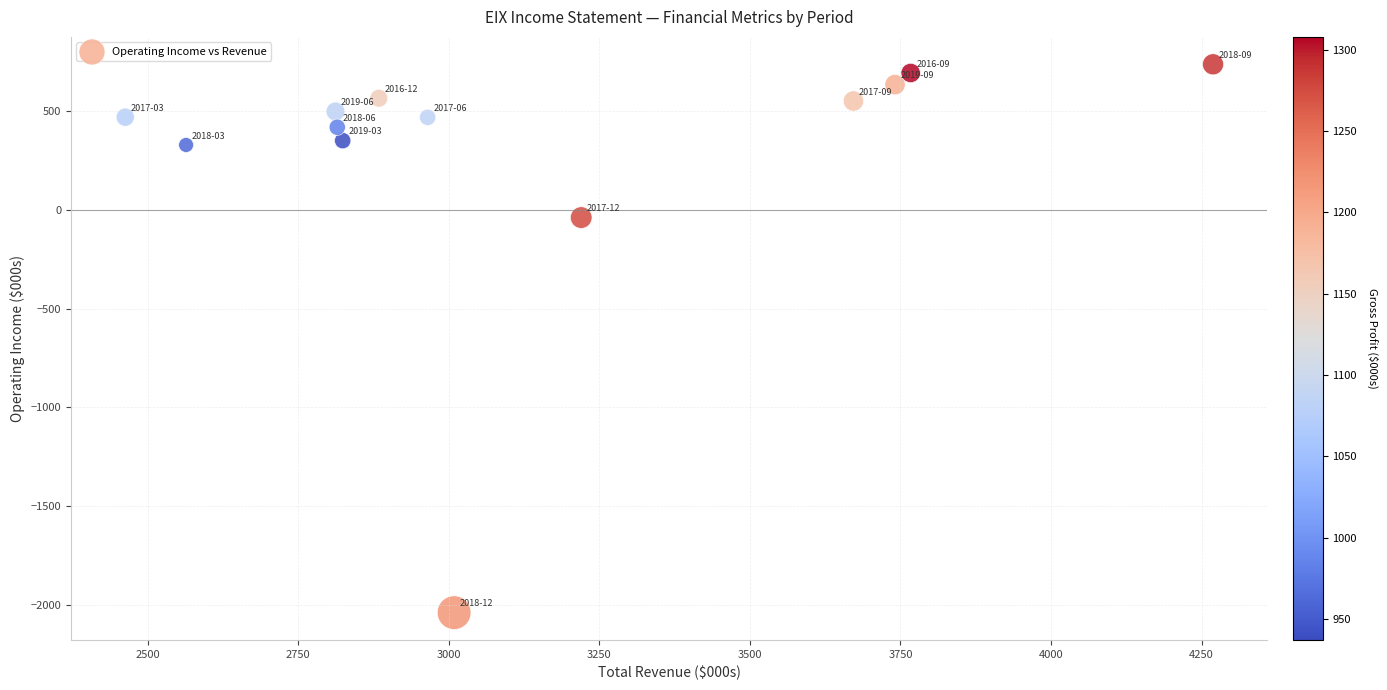

What is the range of Y values (max minus min)?

2780